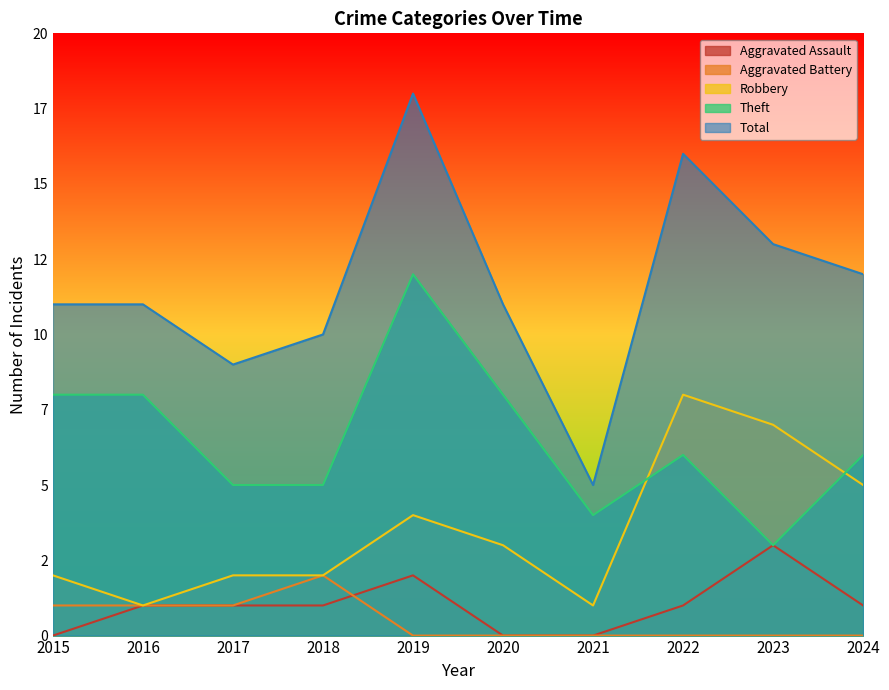

Read the Robbery value at 2016.

1